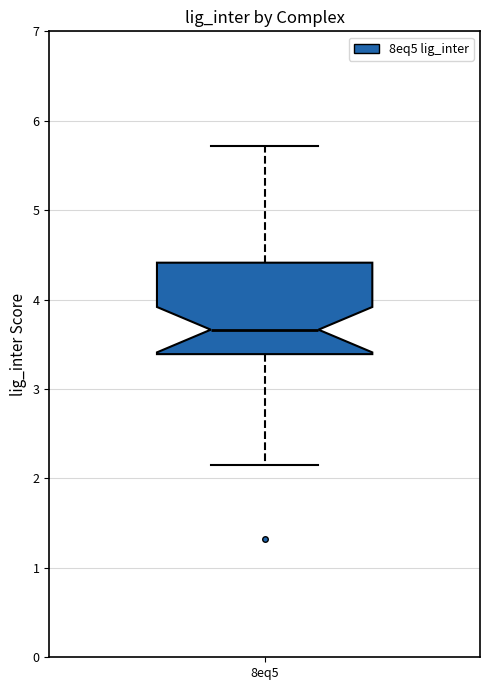

Read this box plot against the y-axis: the position of the median line, the range covered by the box, and the ends of both whiskers. The values are not printed on the chart, so give them approximately, as read against the axis.

median 3.7, box 3.4 to 4.4, whiskers 2.2 to 5.7